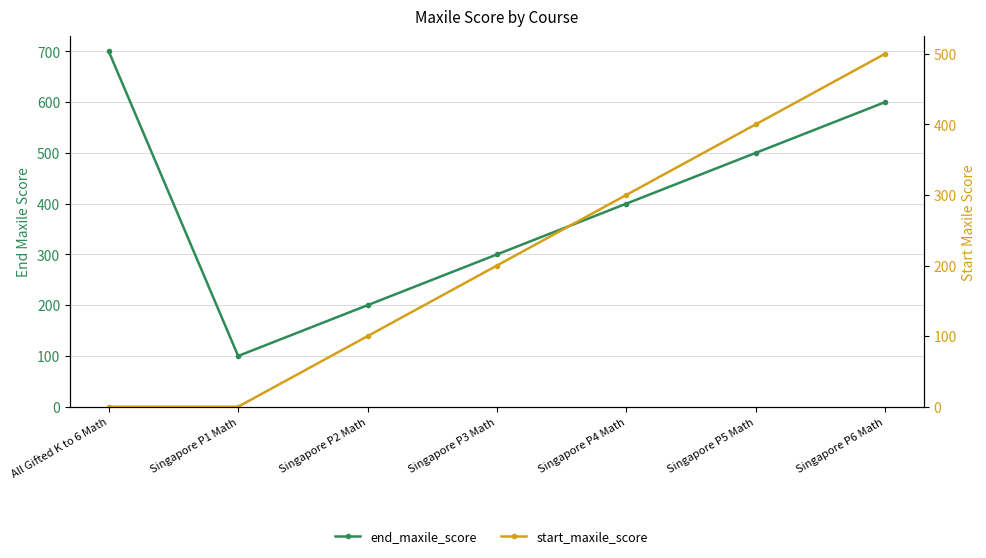

What is the value of the start_maxile_score point at the 5th from the left?

300